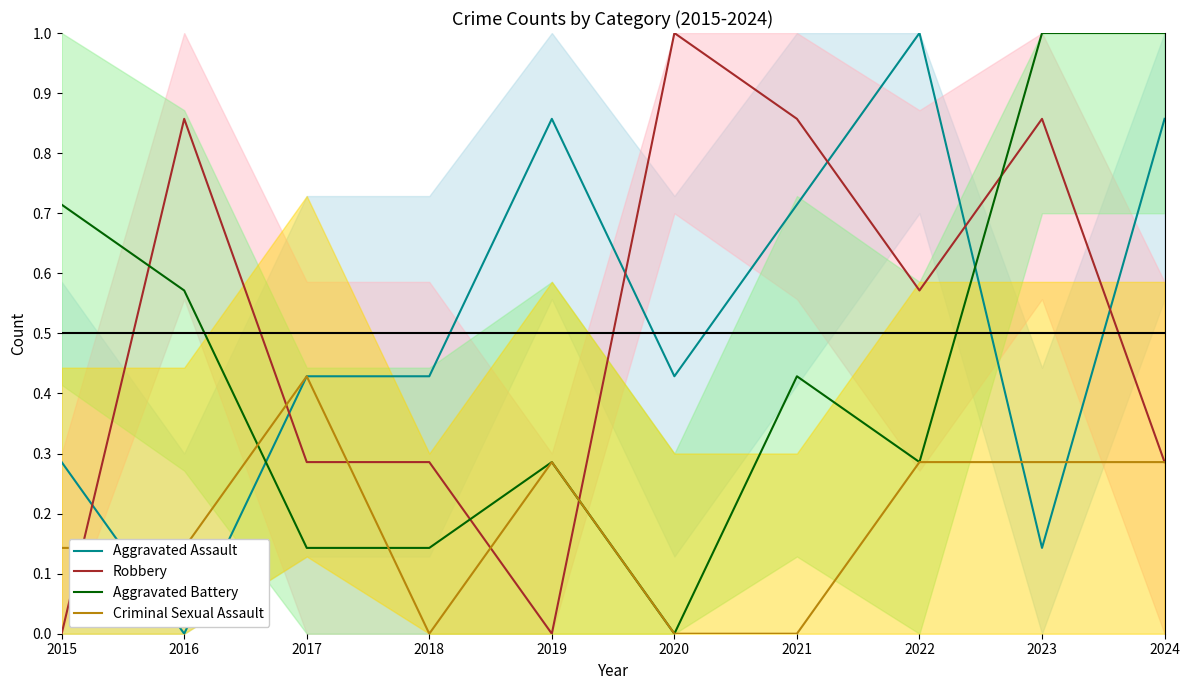

What are all the series names shown in the legend?

Aggravated Assault, Robbery, Aggravated Battery, Criminal Sexual Assault